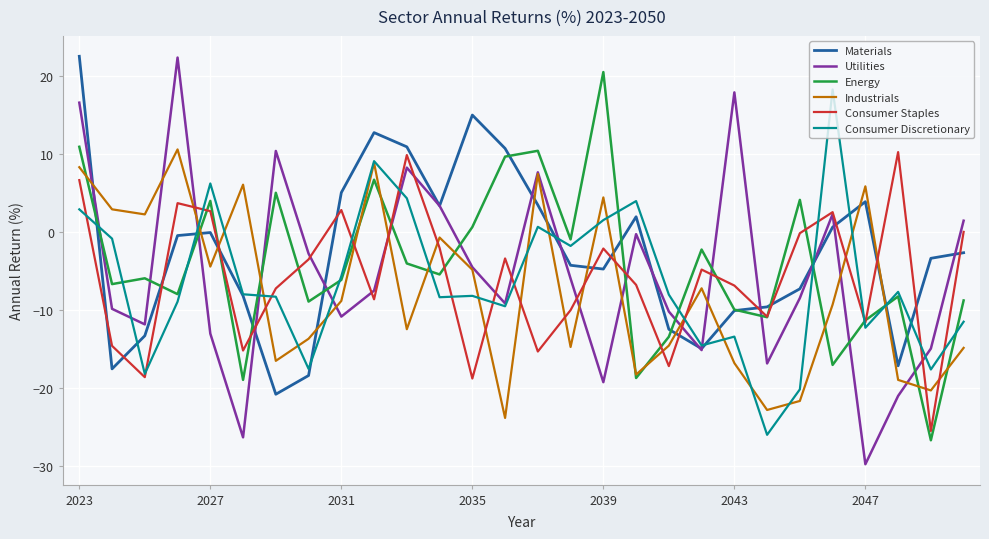

Which series has the largest range (max minus min)?

Utilities